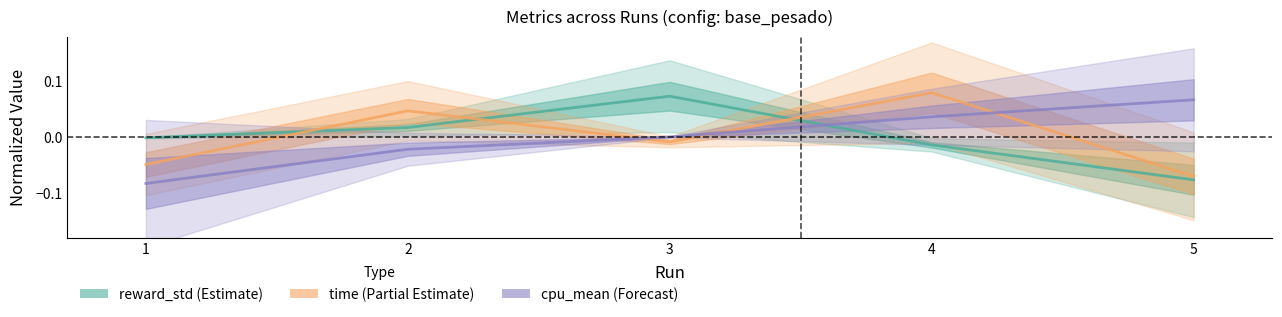

At which category is the sum across all series the highest?

4